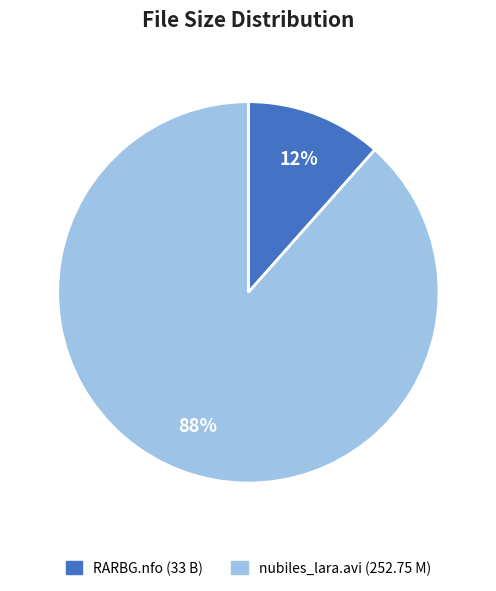

Between RARBG.nfo (33 B) and nubiles_lara.avi (252.75 M), which is larger?

nubiles_lara.avi (252.75 M)